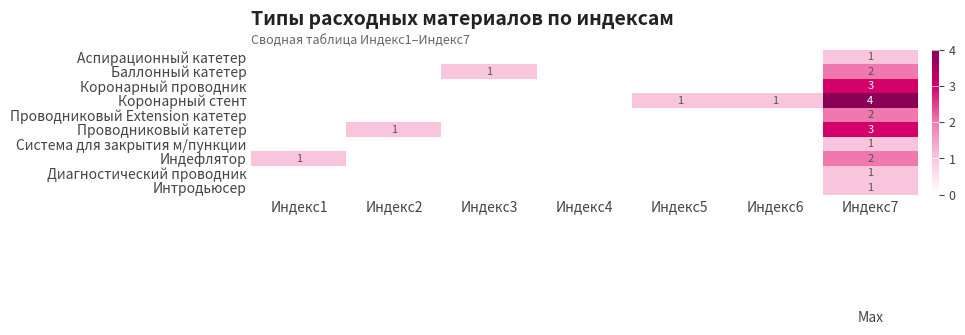

How many data points does each series have?

7